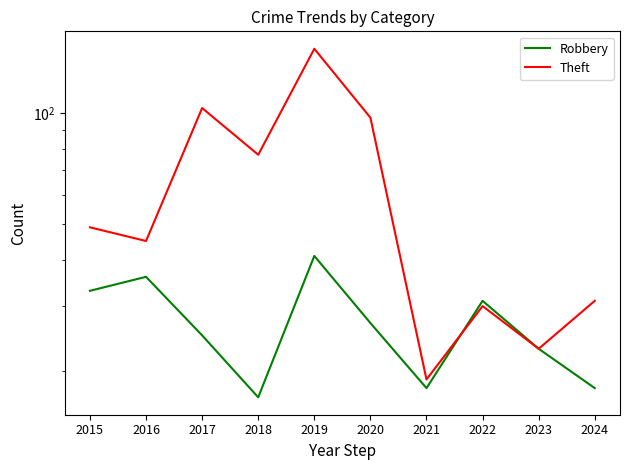

Is it true that Robbery equals 27 at 2020?

True